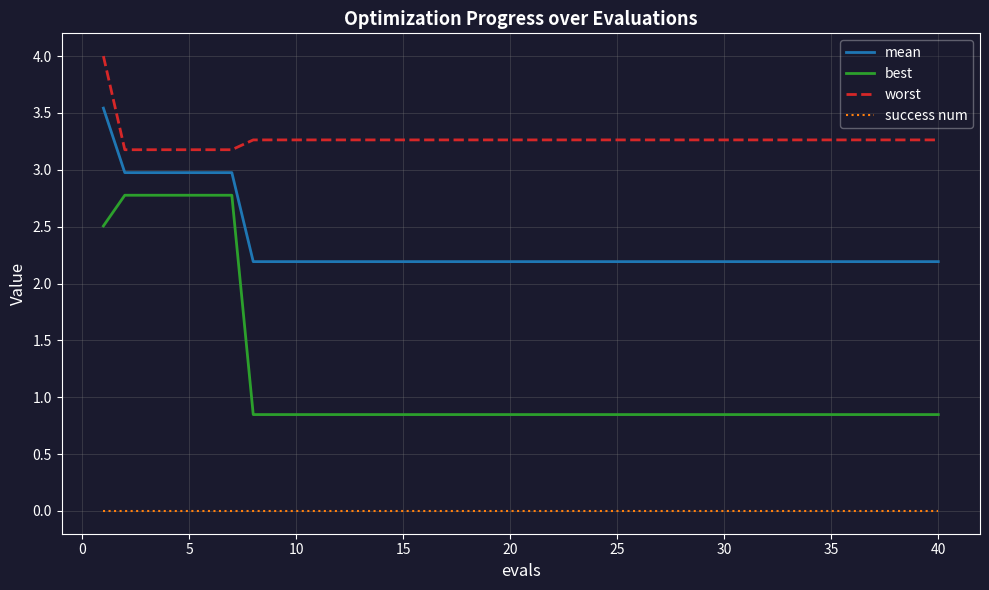

What is the minimum value for worst?

3.2